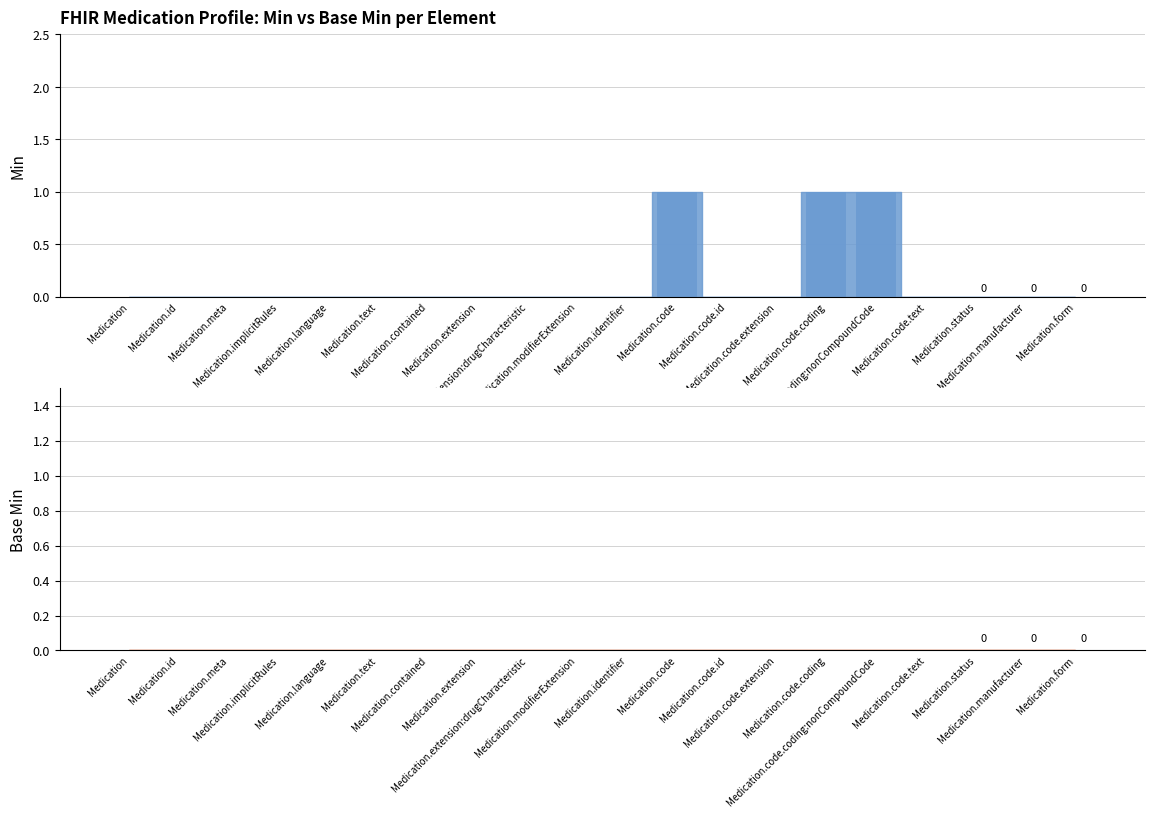

What is the highest value of the Min series?

1